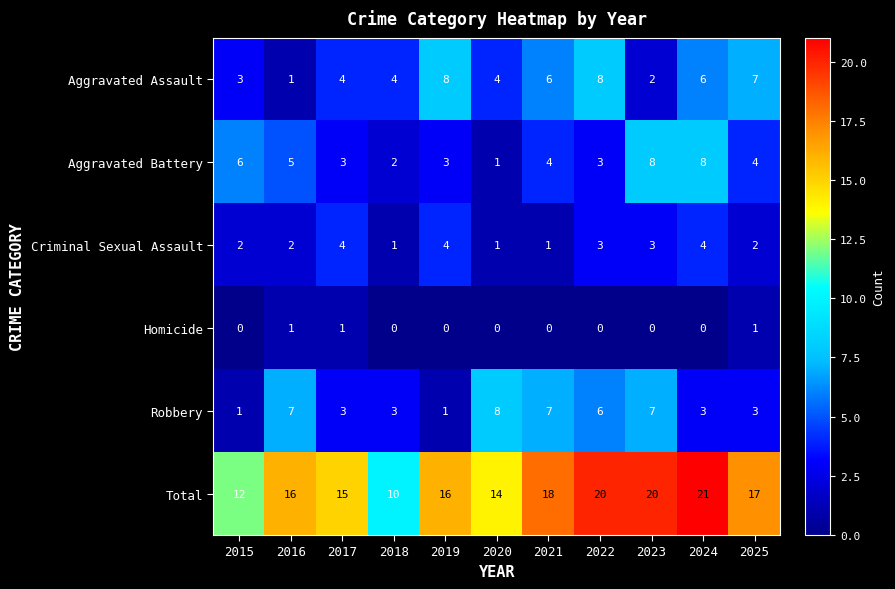

The Aggravated Battery series shows 5 at 2016. True or false?

True